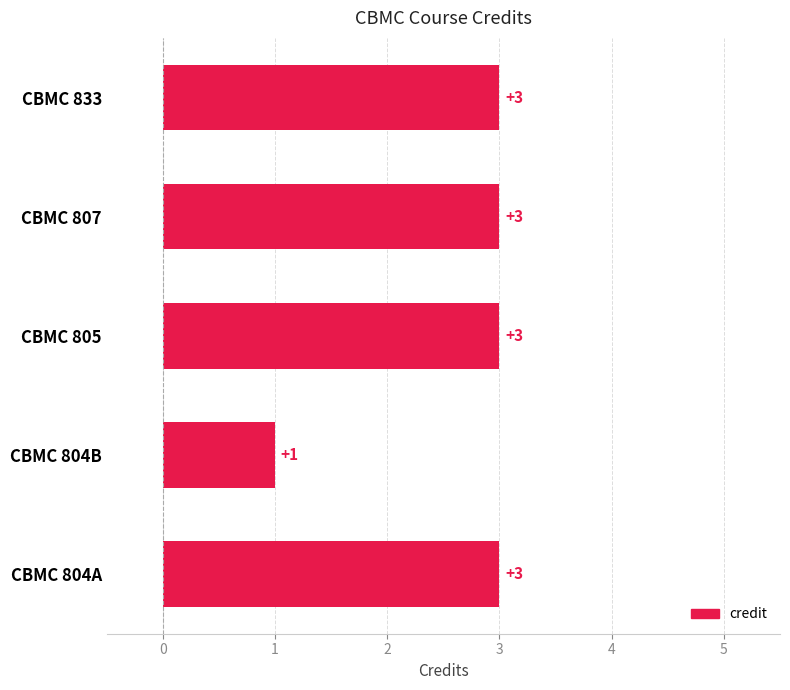

What is the average value?

3